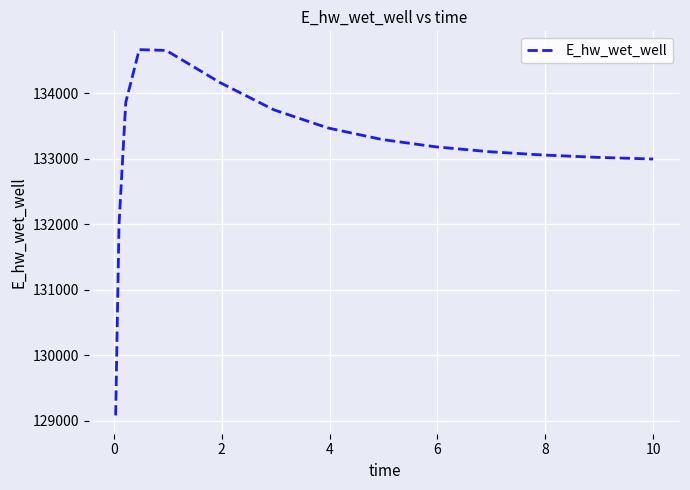

How many series are shown in this chart?

1